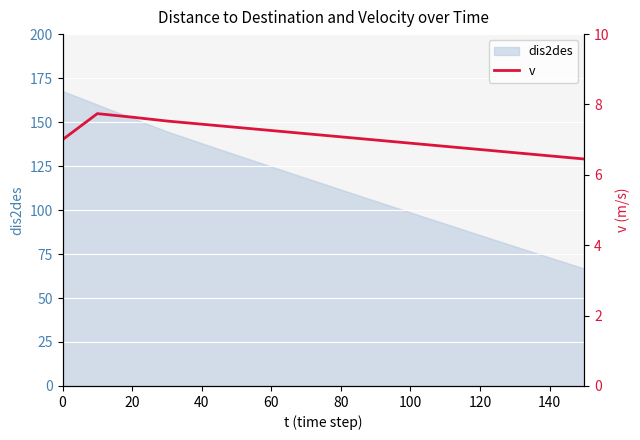

Is it true that dis2des equals 40.9 at 20?

False